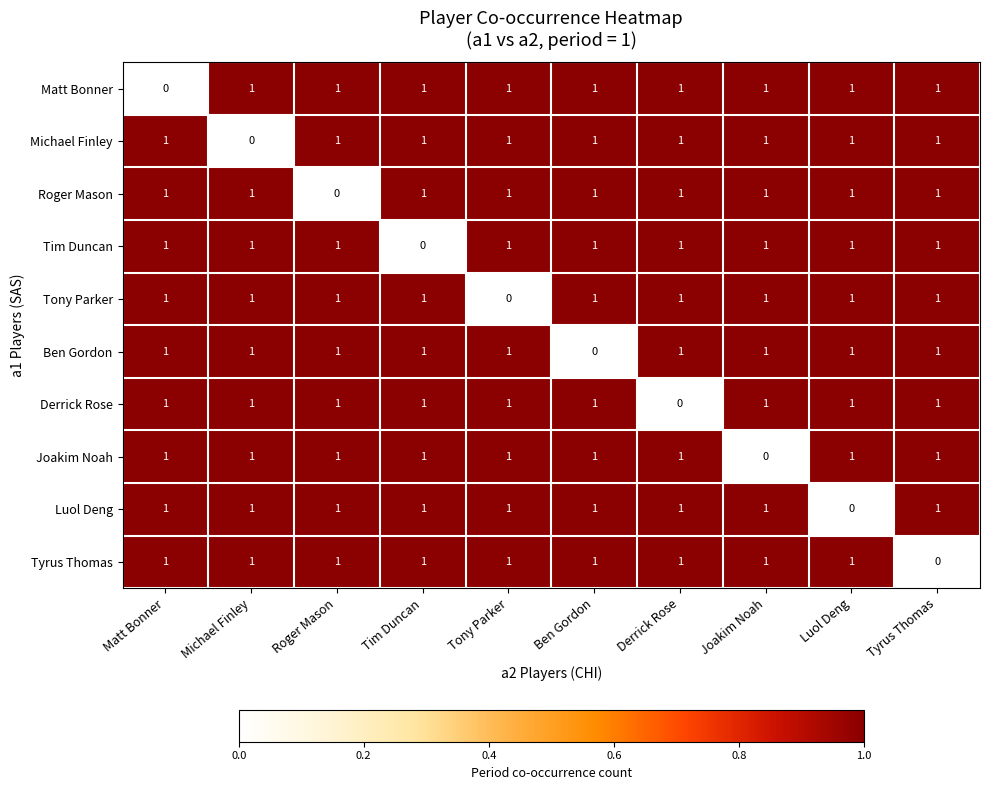

At how many categories does at least one series exceed 0?

10